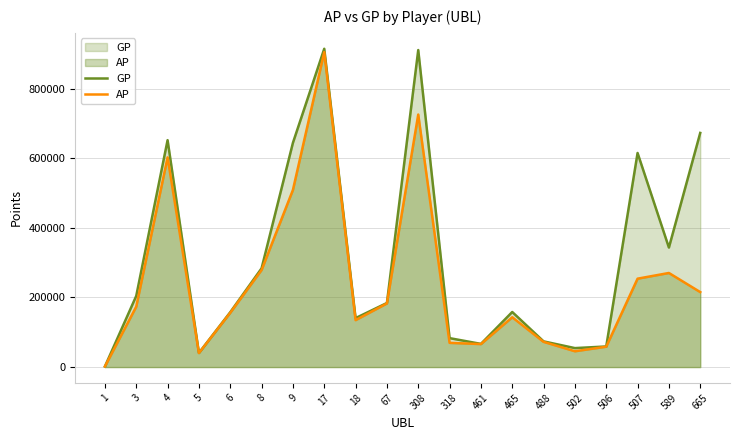

What is the difference between the maximum and second lowest values in the AP series?

865144